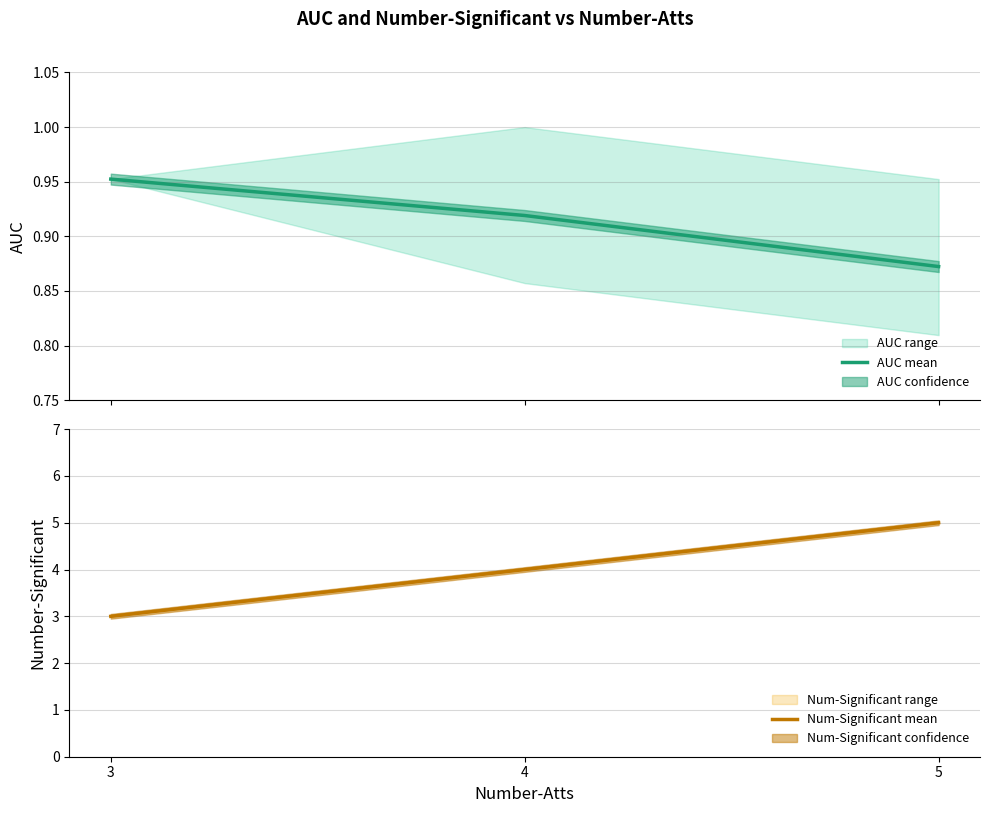

Rank the series by their average value, from highest to lowest.

Num-Significant mean, AUC mean